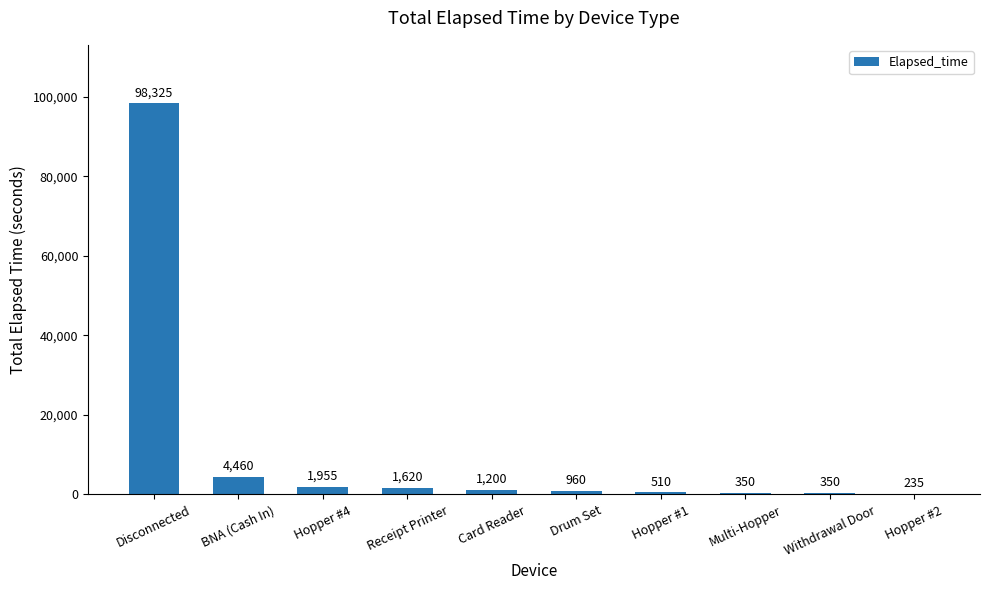

The value at BNA (Cash In) is 944. True or false?

False